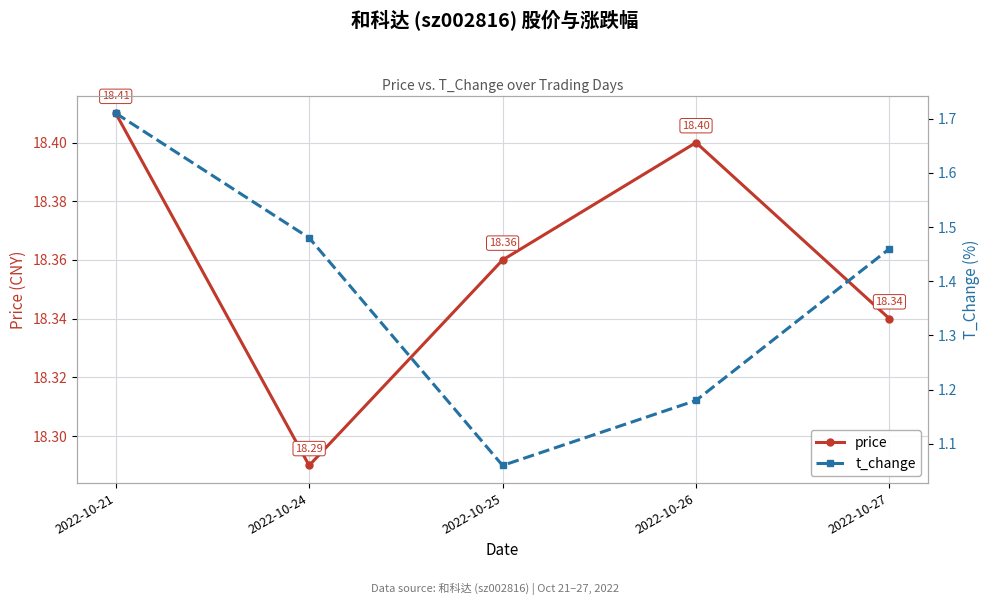

At how many categories does at least one series exceed 6?

5